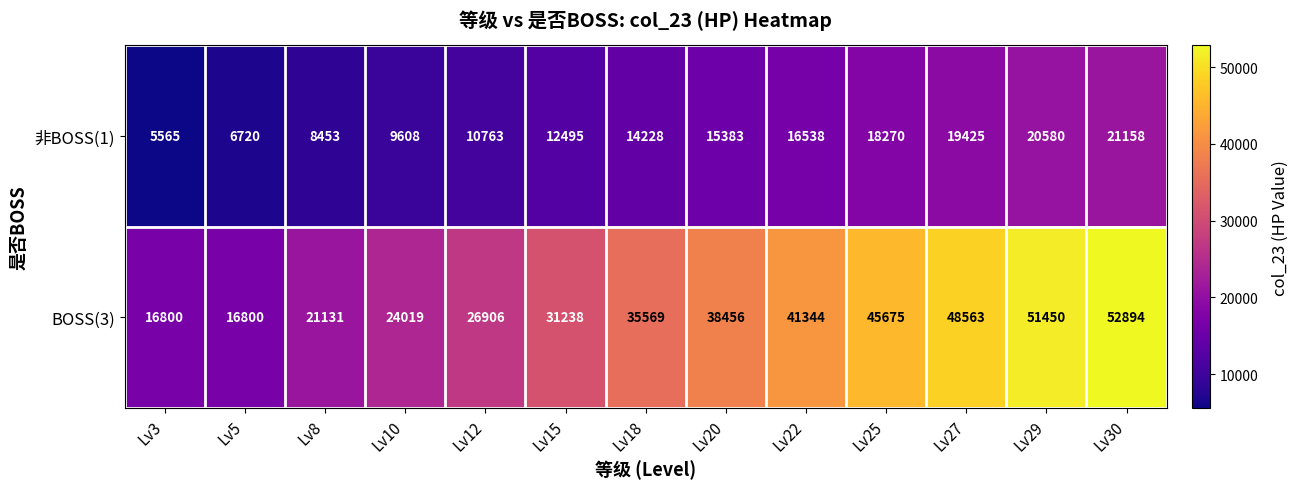

What is the smallest value displayed?

5565